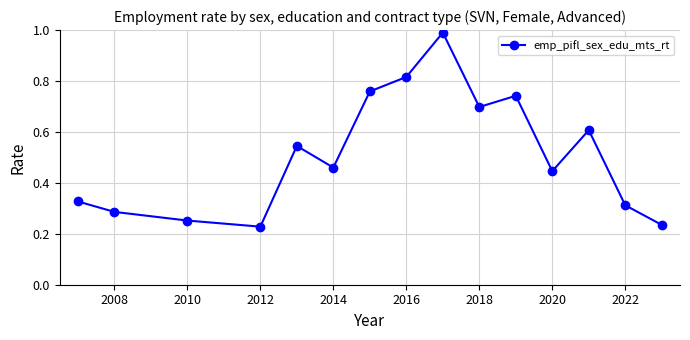

How many categories are shown in the chart?

15